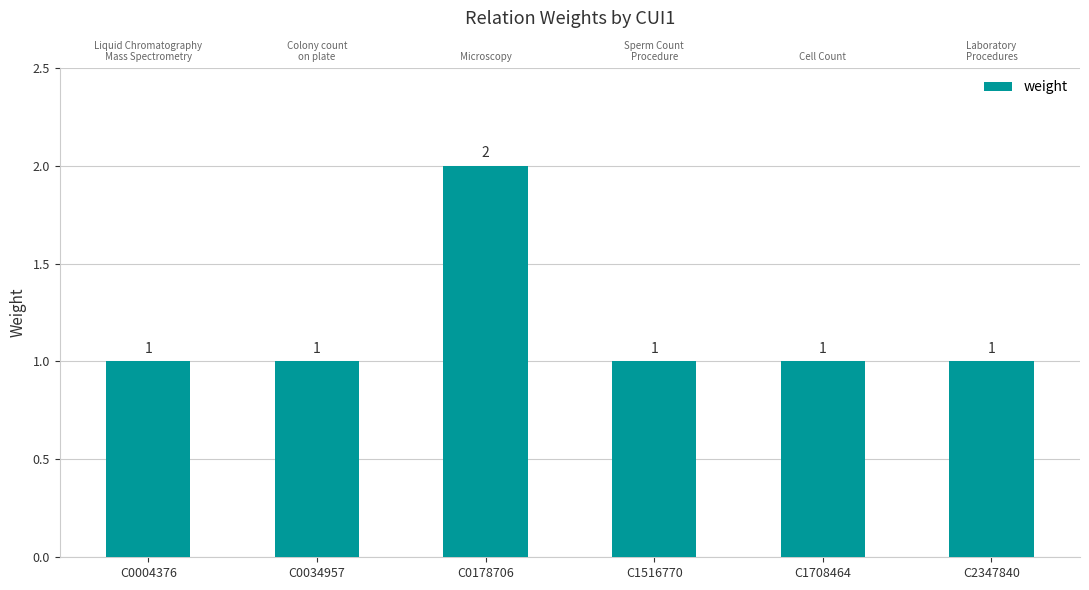

What is the difference between the maximum and minimum values?

1